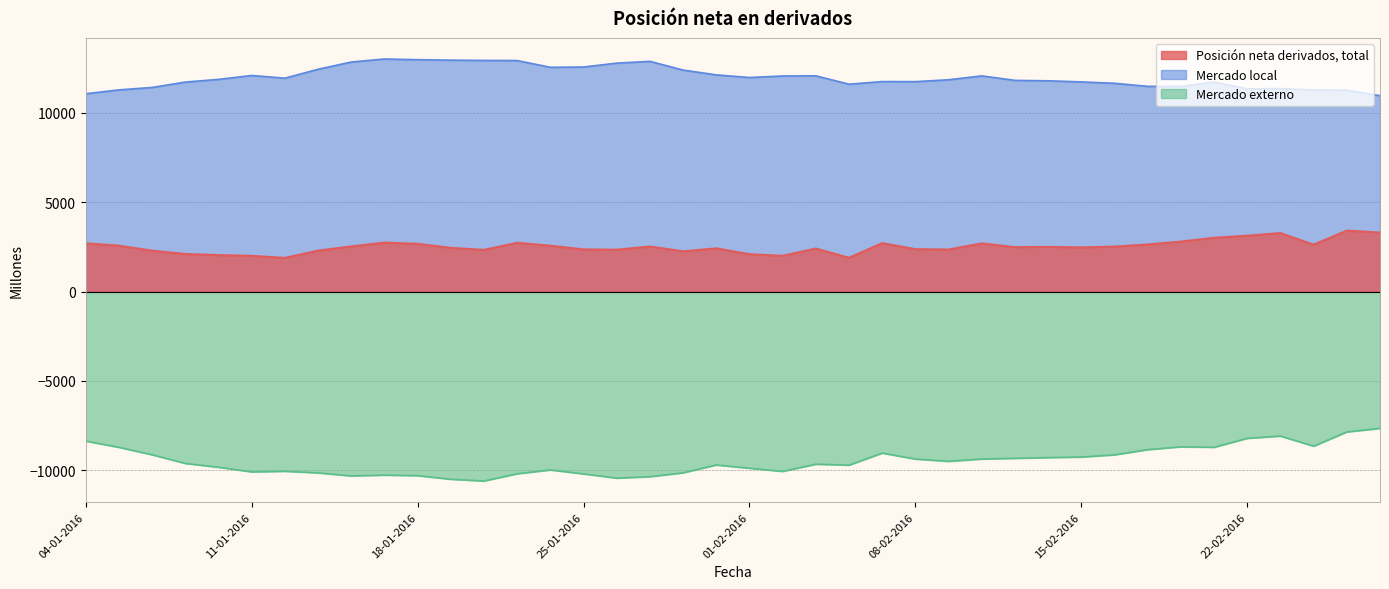

What is the label of the 4th point from the left?

07-01-2016